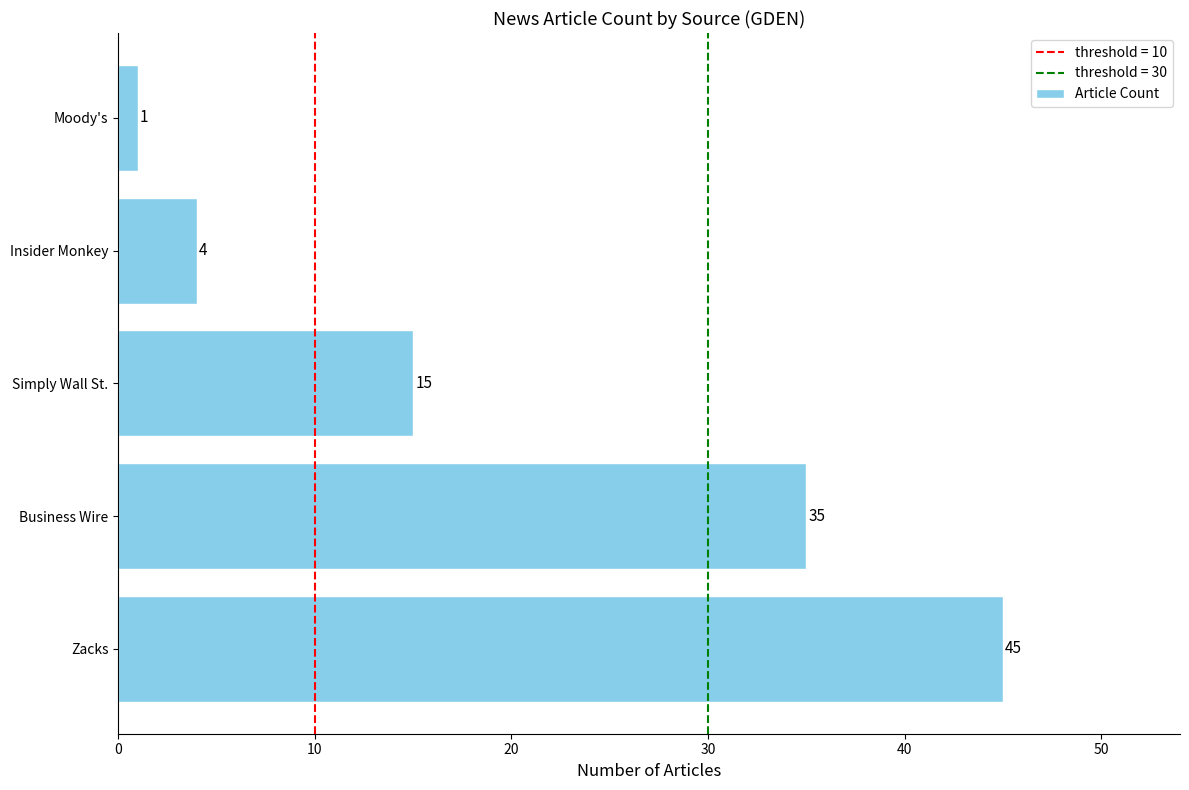

List the labels in order of value, smallest first.

Moody's, Insider Monkey, Simply Wall St., Business Wire, Zacks